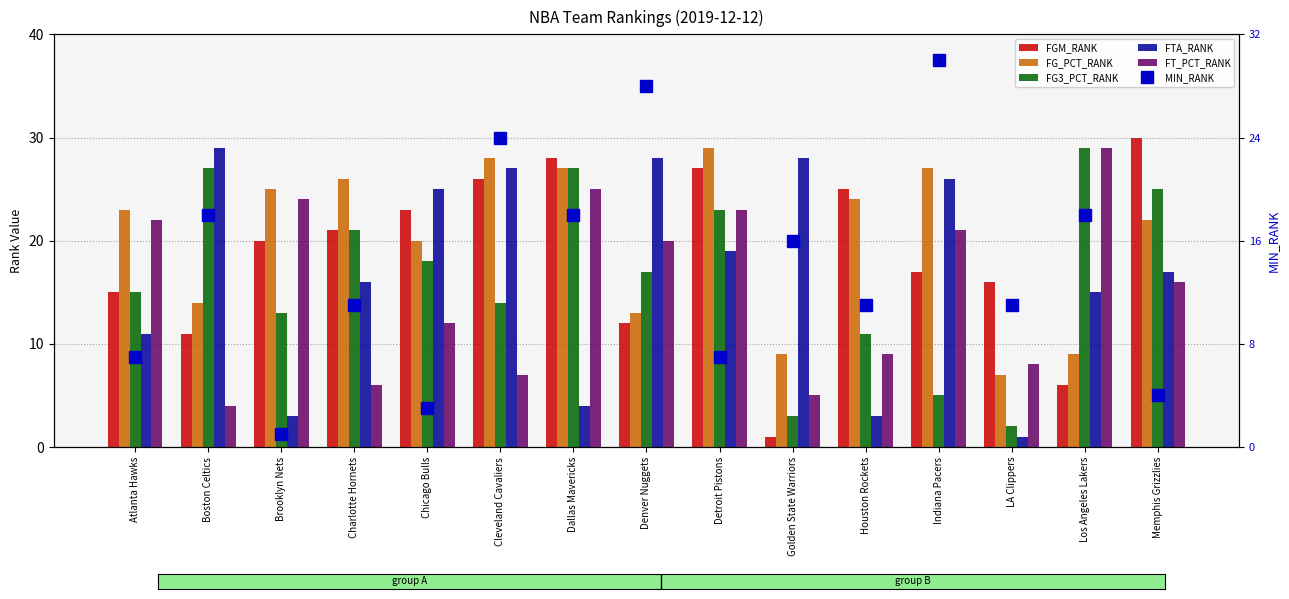

Which series has the largest total across all categories?

FG_PCT_RANK